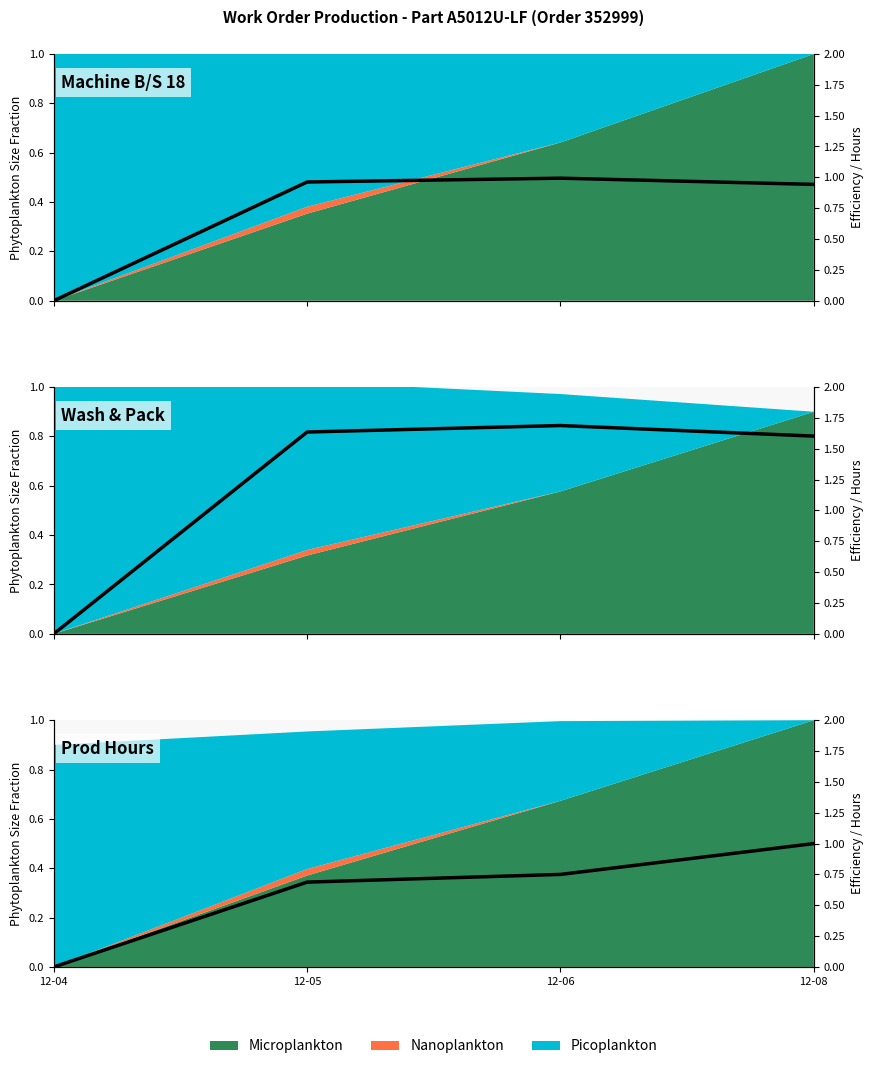

Where is the data nearest to the value 0?

12-04